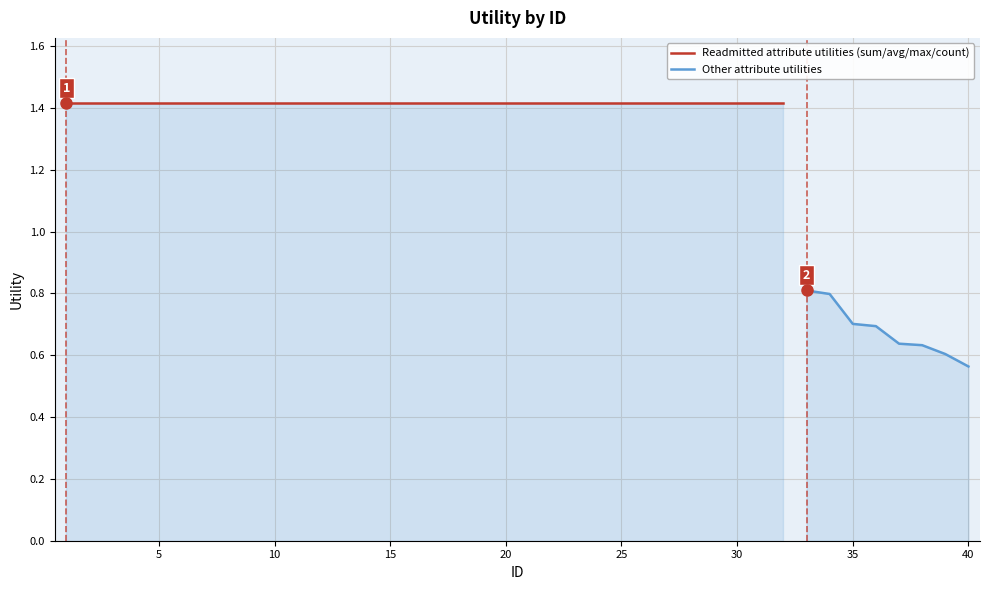

List the labels in order of value, largest first.

1, 2, 3, 4, 5, 6, 7, 8, 9, 10, 11, 12, 13, 14, 15, 16, 17, 18, 19, 20, 21, 22, 23, 24, 25, 26, 27, 28, 29, 30, 31, 32, 33, 34, 35, 36, 37, 38, 39, 40